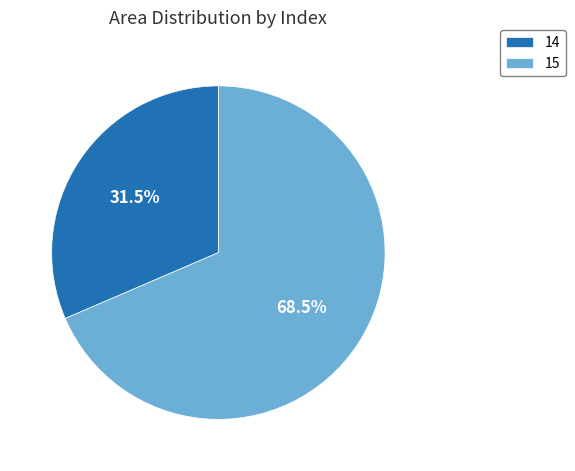

What is the majority slice?

15